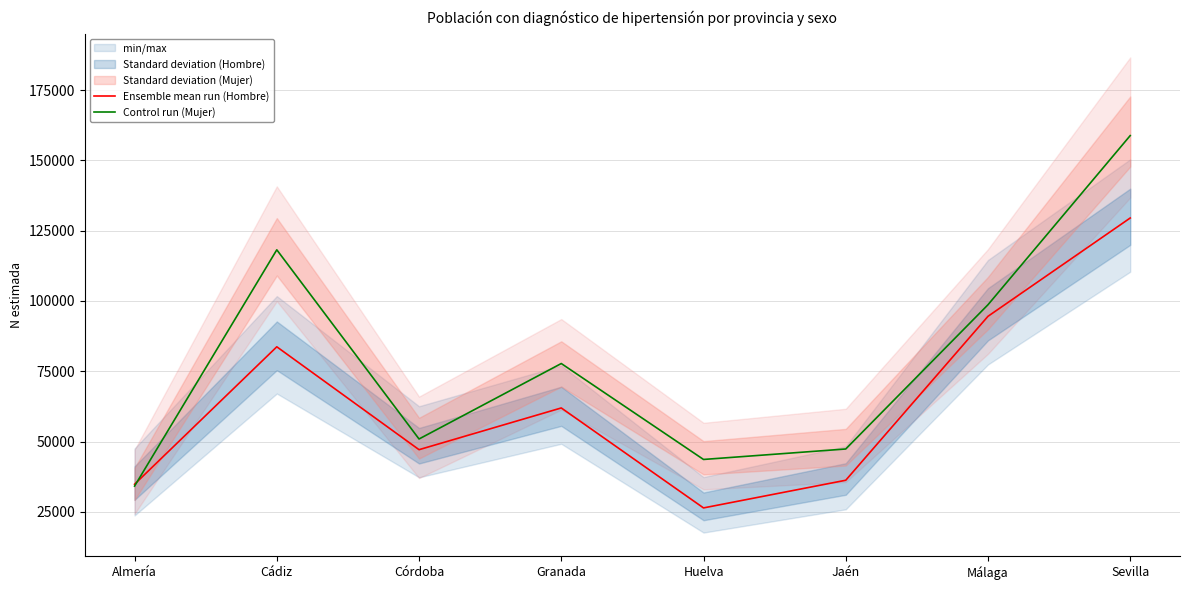

At which label does Control run (Mujer) first exceed 77741?

Cádiz